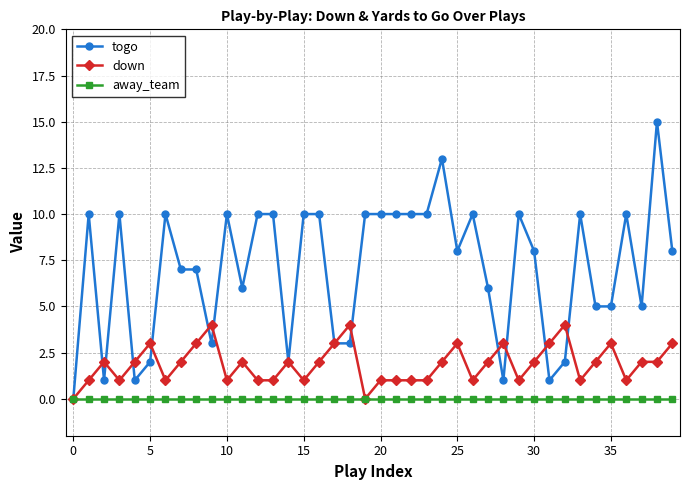

Which series has the largest range (max minus min)?

togo